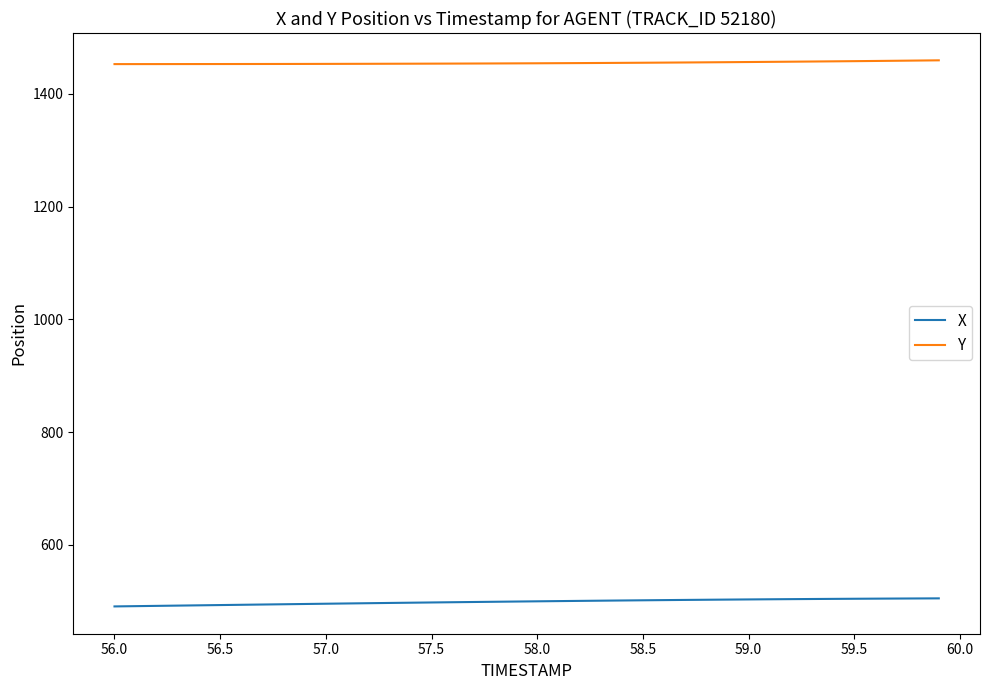

What is the sum of all Y values?

58197.5